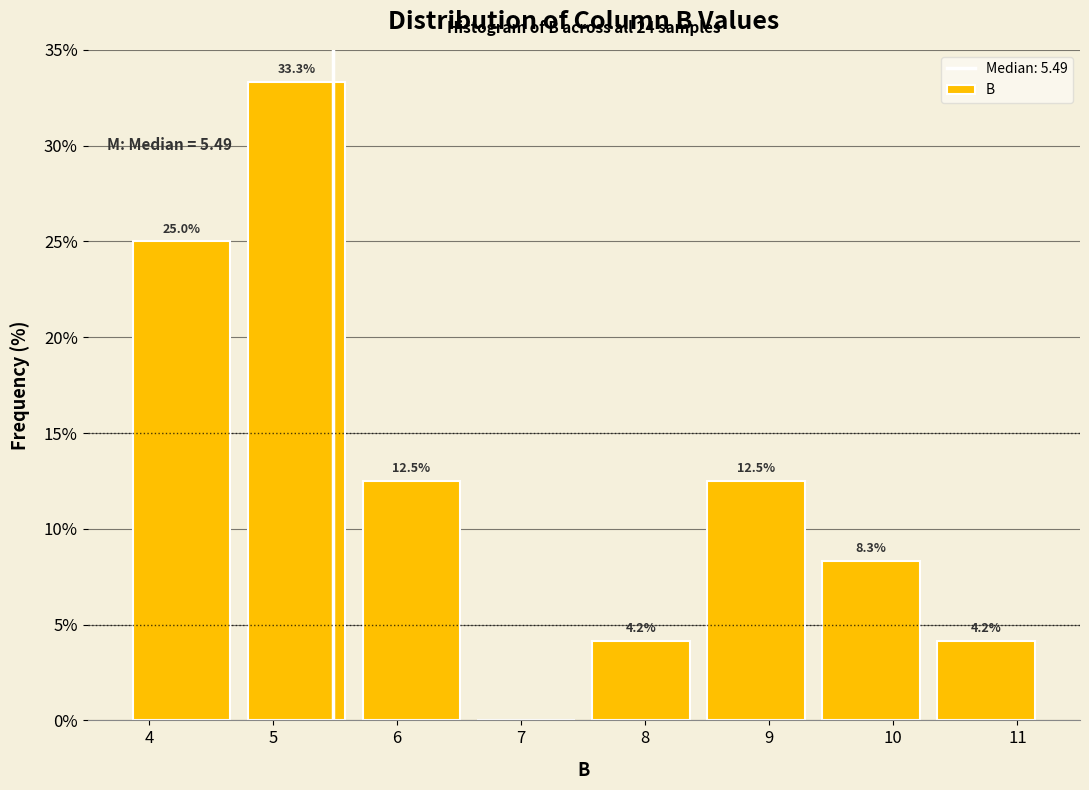

Which range on the x-axis has the tallest bar?

4.7 to 5.7